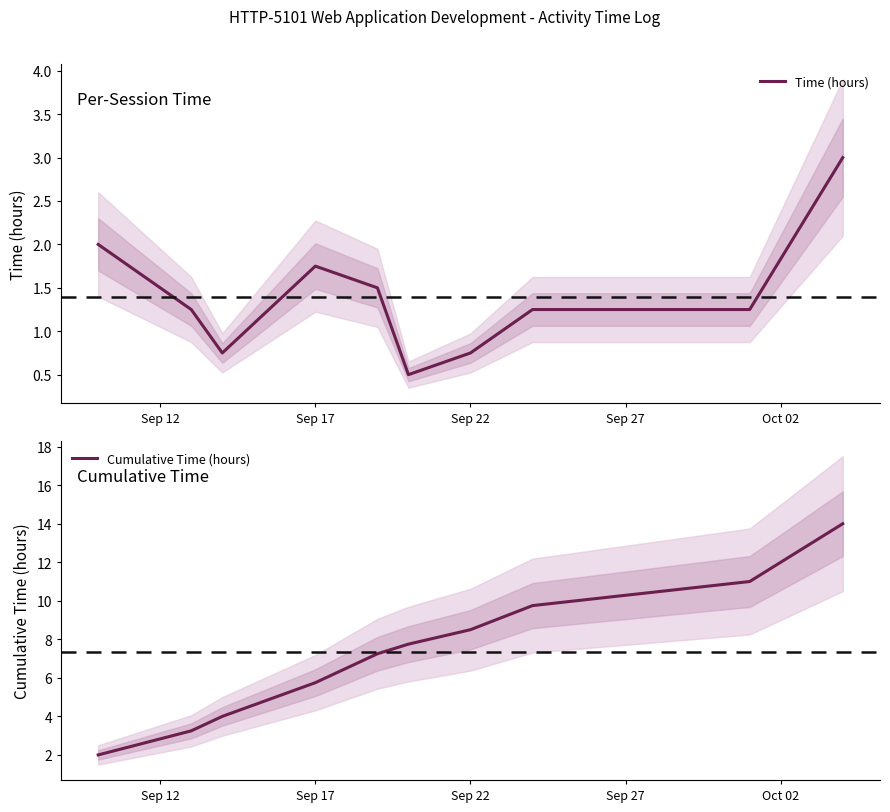

What is the highest value of the Cumulative Time (hours) series?

14.0